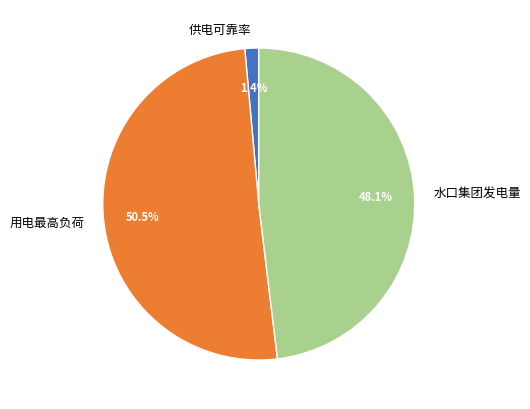

Count the number of slices in the pie.

3